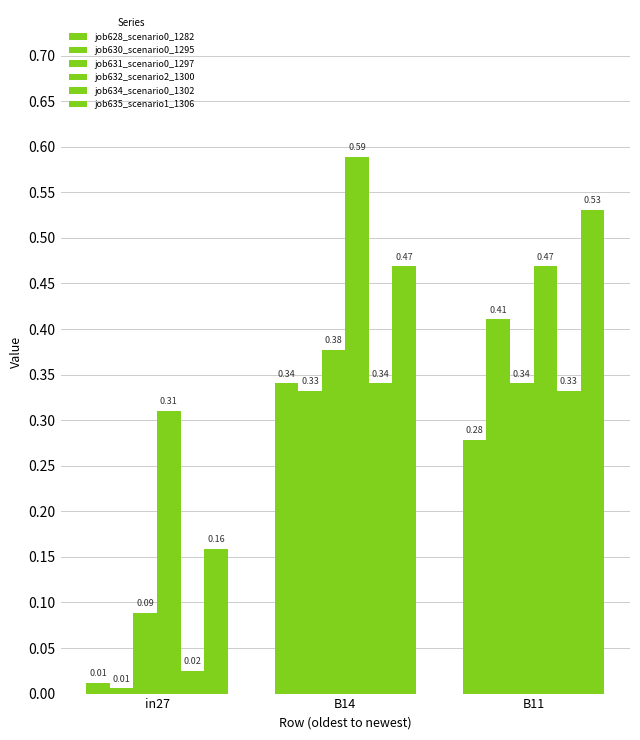

Reading left to right, what are all the values shown in this chart?

job628_scenario0_1282: in27=0.0	B14=0.3	B11=0.3
job630_scenario0_1295: in27=0.0	B14=0.3	B11=0.4
job631_scenario0_1297: in27=0.1	B14=0.4	B11=0.3
job632_scenario2_1300: in27=0.3	B14=0.6	B11=0.5
job634_scenario0_1302: in27=0.0	B14=0.3	B11=0.3
job635_scenario1_1306: in27=0.2	B14=0.5	B11=0.5